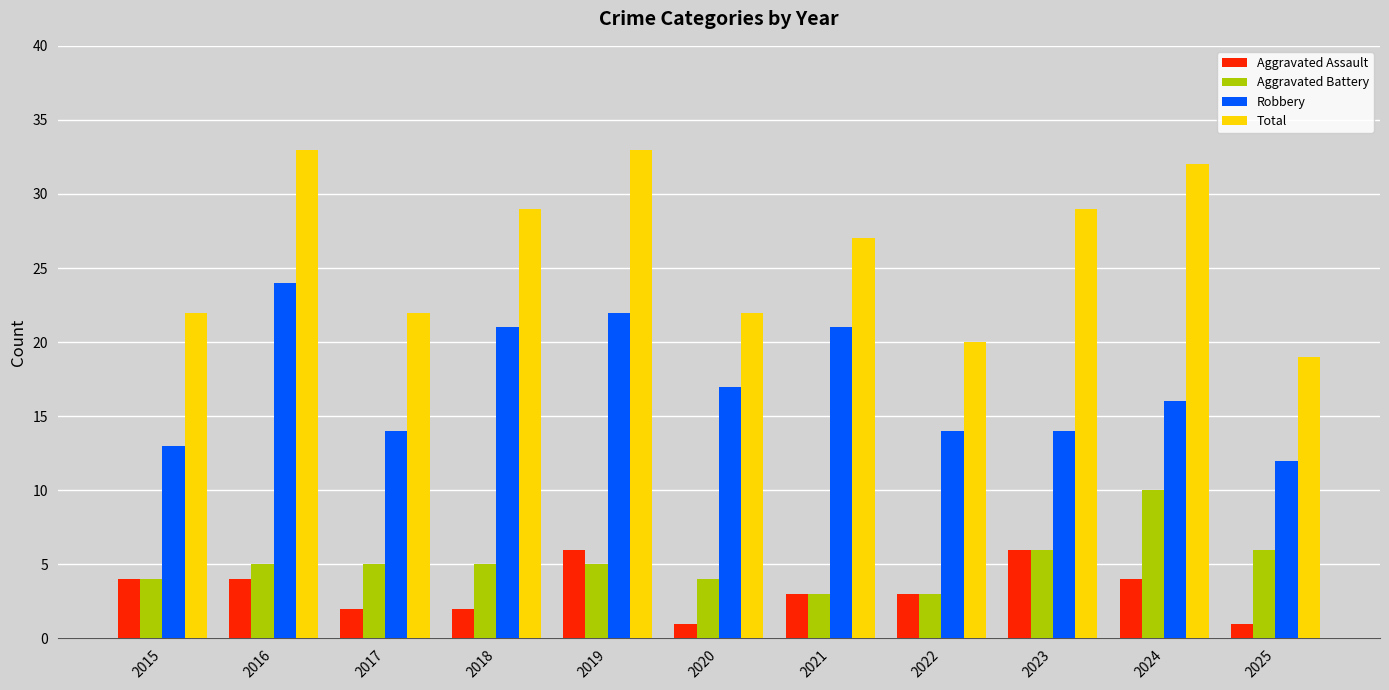

Which category has the lowest value in the Total series?

2025